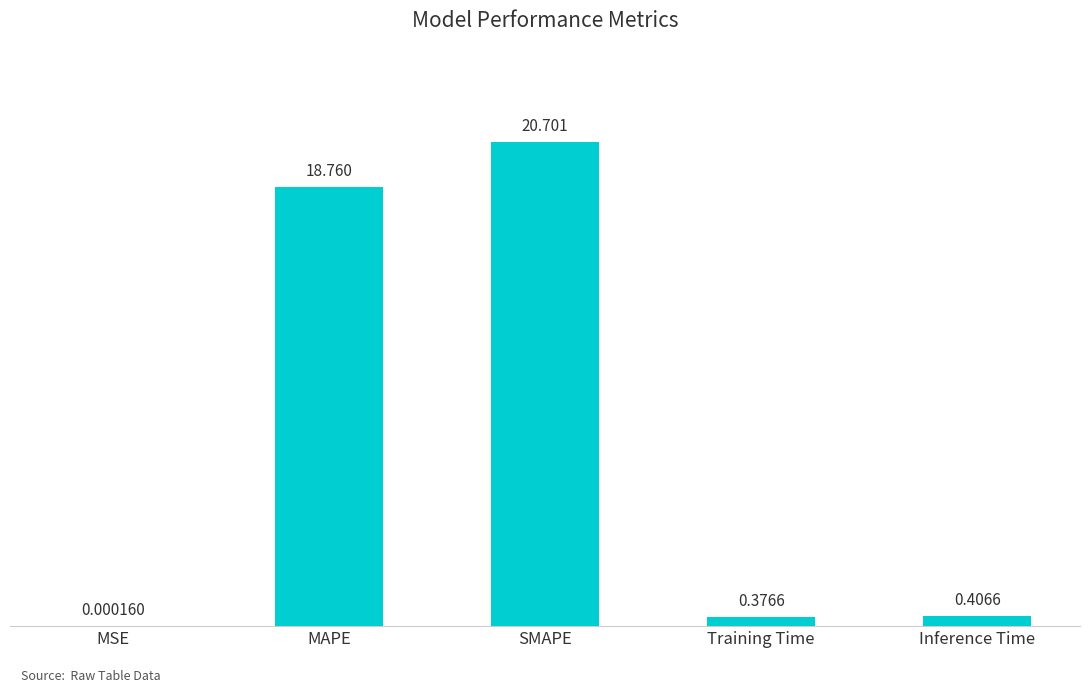

Which has a higher value, MSE or SMAPE?

SMAPE